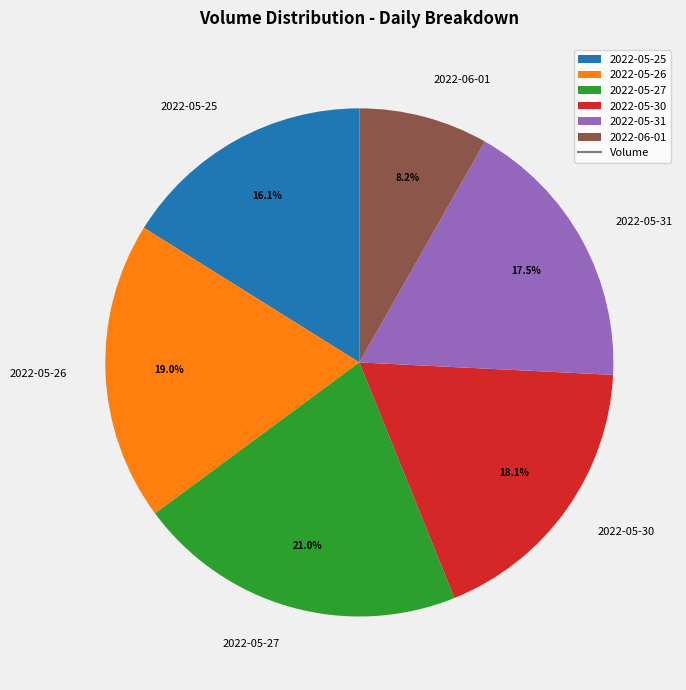

What is the largest slice in the pie chart?

2022-05-27